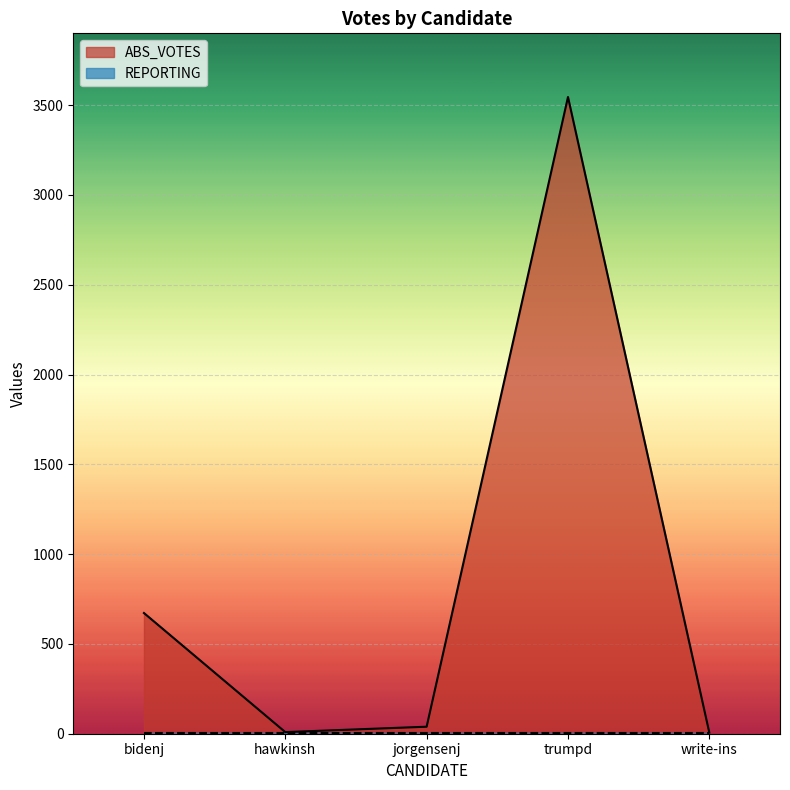

The value at hawkinsh is 9. True or false?

True